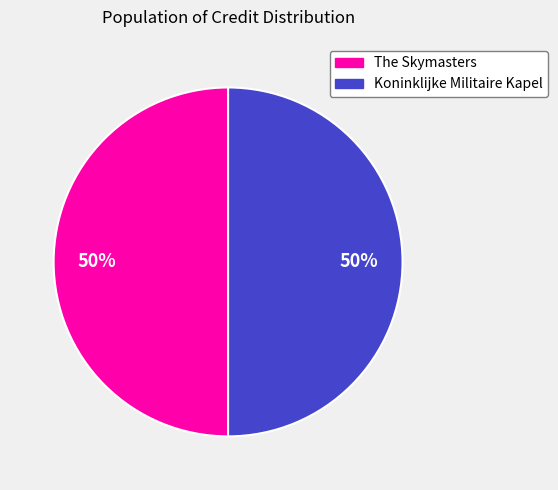

To the nearest percent, what is the combined percentage of The Skymasters and Koninklijke Militaire Kapel?

100%